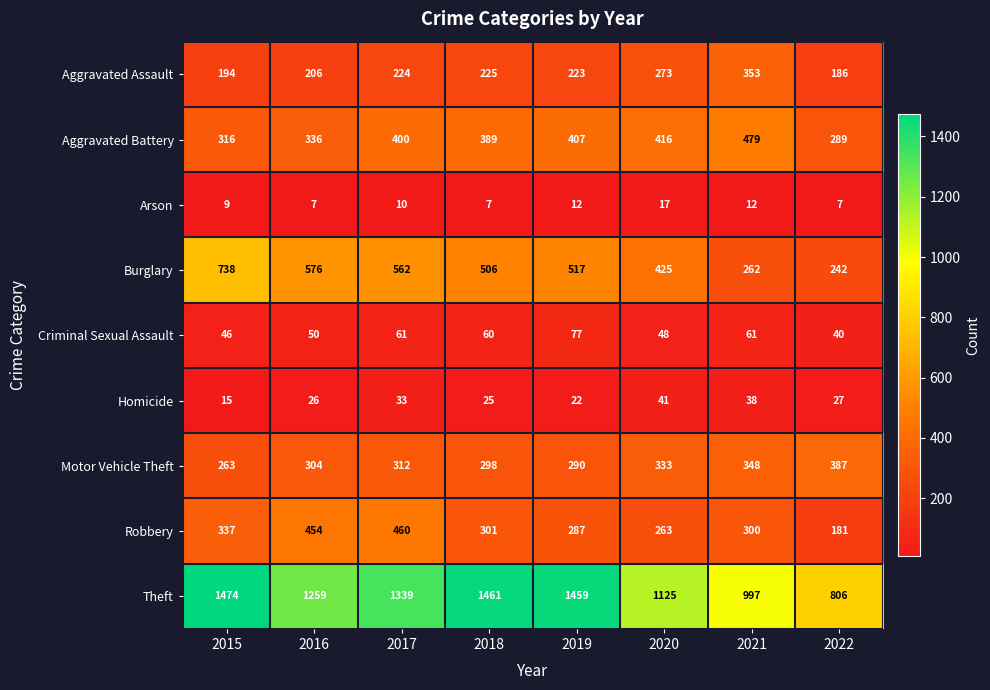

What is the difference between the second highest and second lowest values in the Aggravated Battery series?

100